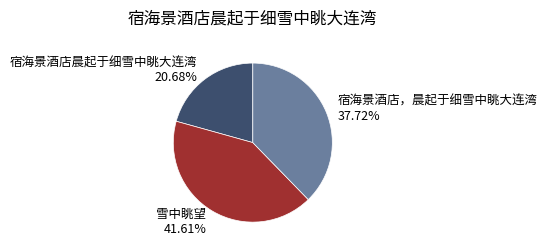

Is it true that 宿海景酒店，晨起于细雪中眺大连湾 is 38% of the pie?

True